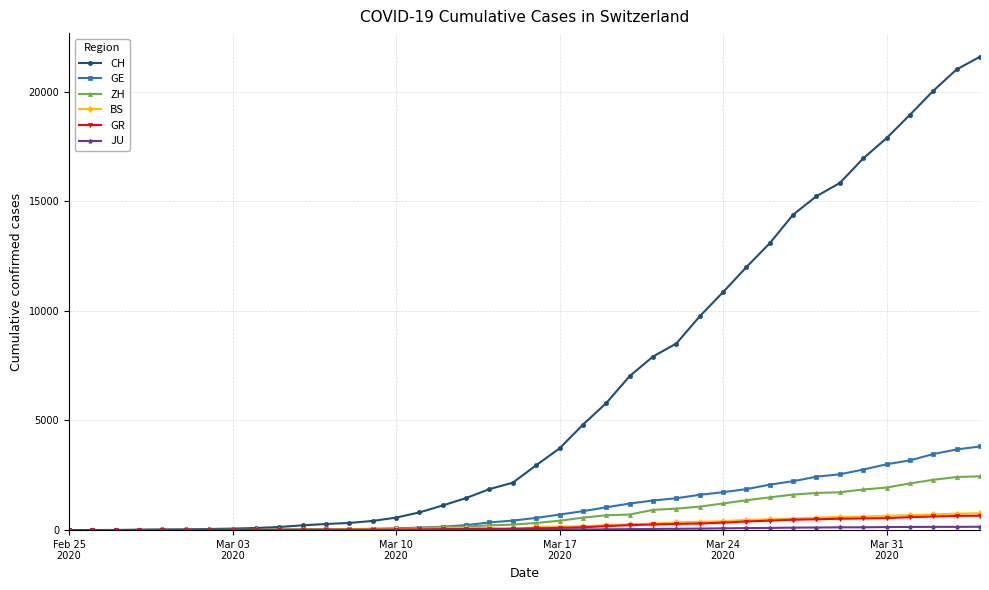

Which series has the largest total across all categories?

CH